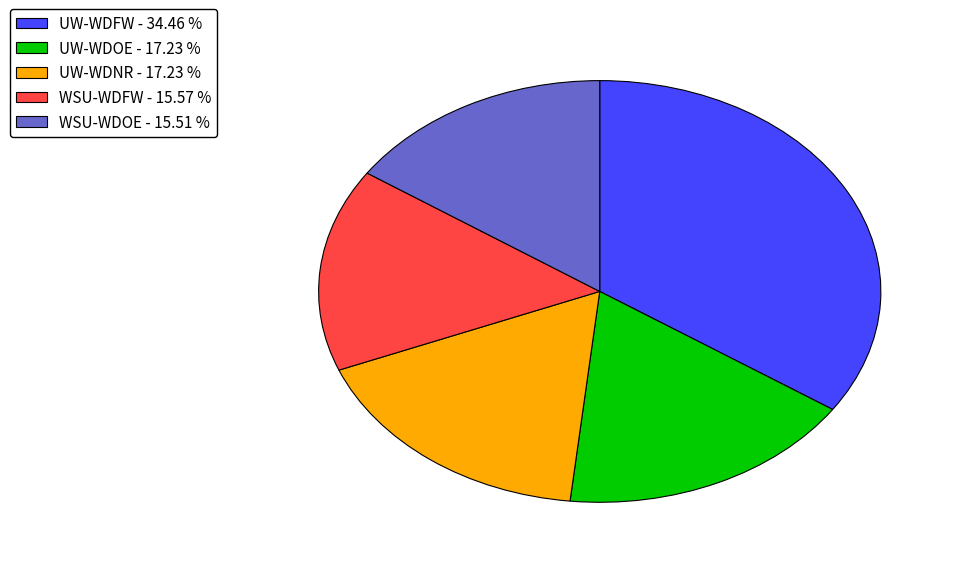

What is the largest slice in the pie chart?

UW-WDFW - 34.46 %